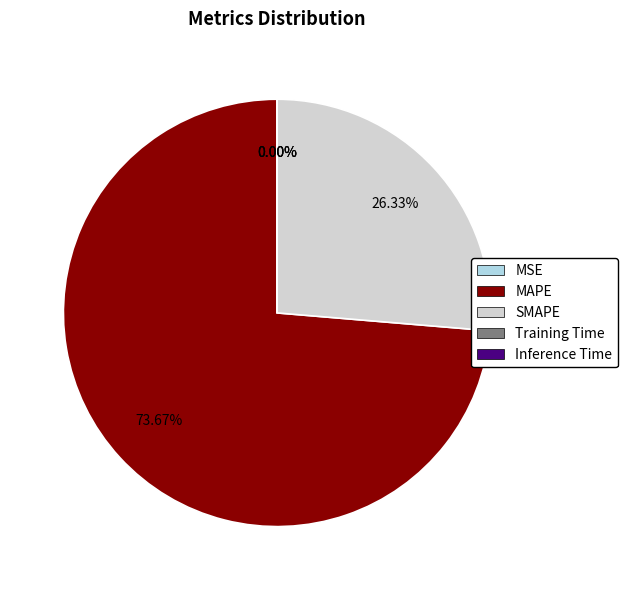

Which category has the biggest portion of the pie?

MAPE